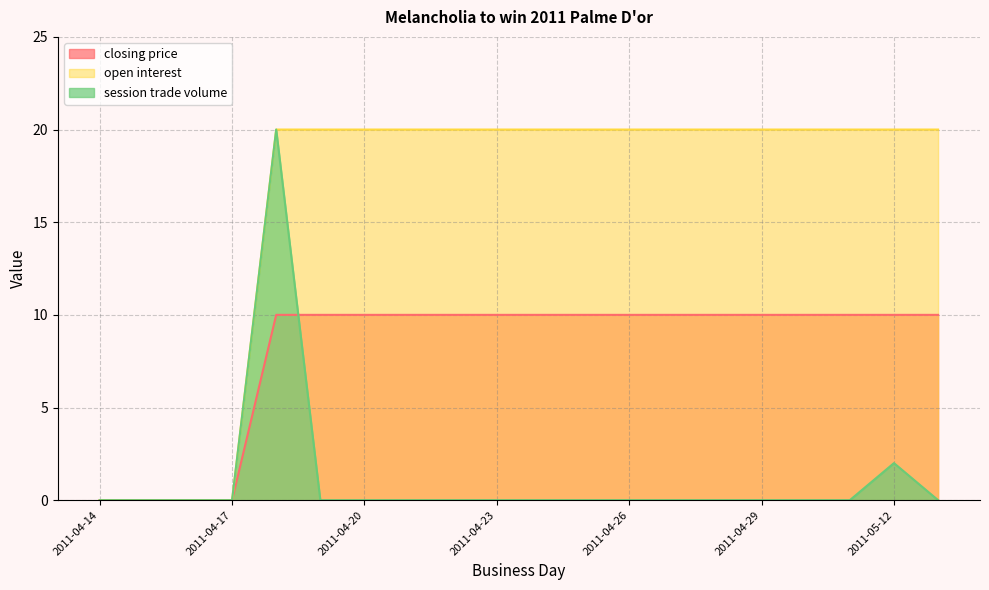

Reading left to right, what are all the values shown in this chart?

closing price: 2011-04-14=0	2011-04-15=0	2011-04-16=0	2011-04-17=0	2011-04-18=10	2011-04-19=10	2011-04-20=10	2011-04-21=10	2011-04-22=10	2011-04-23=10	2011-04-24=10	2011-04-25=10	2011-04-26=10	2011-04-27=10	2011-04-28=10	2011-04-29=10	2011-04-30=10	2011-05-01=10	2011-05-12=10	2011-05-21=10
open interest: 2011-04-14=0	2011-04-15=0	2011-04-16=0	2011-04-17=0	2011-04-18=20	2011-04-19=20	2011-04-20=20	2011-04-21=20	2011-04-22=20	2011-04-23=20	2011-04-24=20	2011-04-25=20	2011-04-26=20	2011-04-27=20	2011-04-28=20	2011-04-29=20	2011-04-30=20	2011-05-01=20	2011-05-12=20	2011-05-21=20
session trade volume: 2011-04-14=0	2011-04-15=0	2011-04-16=0	2011-04-17=0	2011-04-18=20	2011-04-19=0	2011-04-20=0	2011-04-21=0	2011-04-22=0	2011-04-23=0	2011-04-24=0	2011-04-25=0	2011-04-26=0	2011-04-27=0	2011-04-28=0	2011-04-29=0	2011-04-30=0	2011-05-01=0	2011-05-12=2	2011-05-21=0